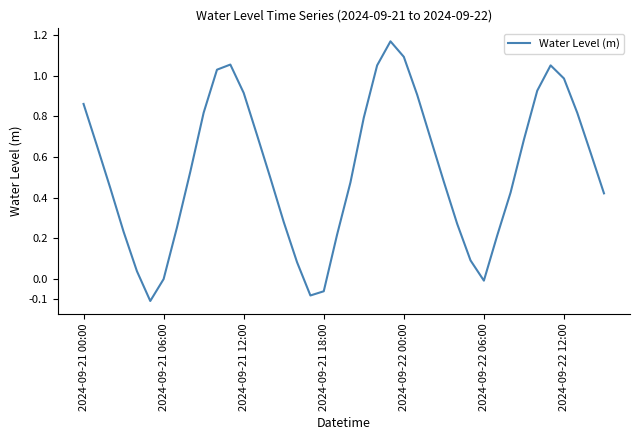

What is the difference between the maximum and minimum values?

1.3